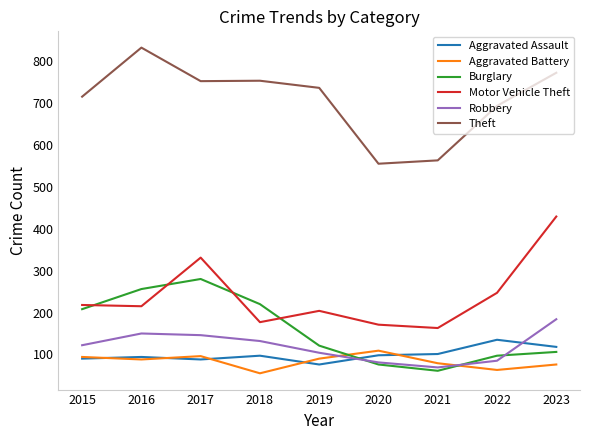

True or false: Burglary and Aggravated Assault cross at least once.

True